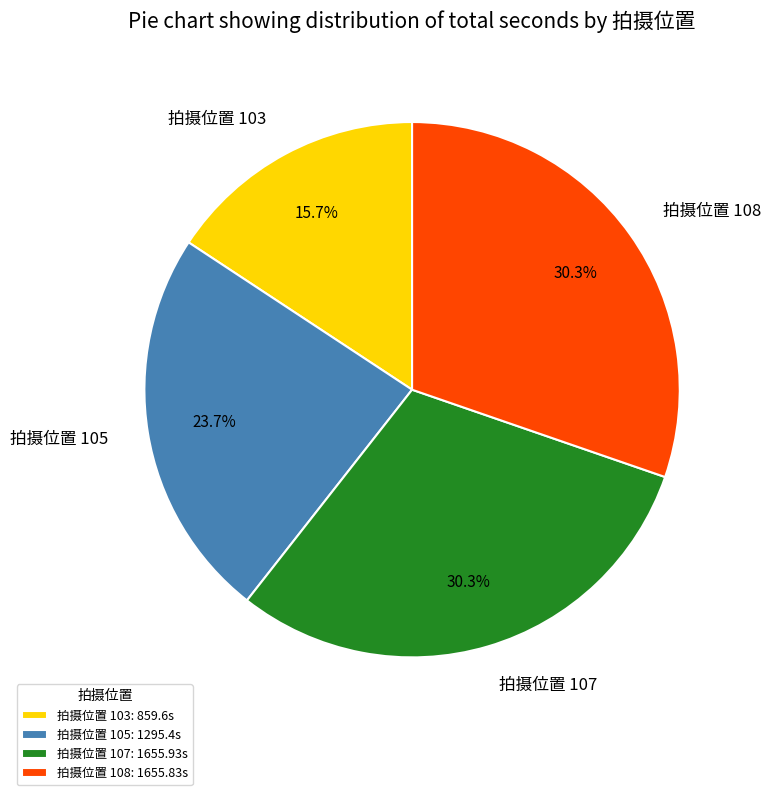

Combined, do 拍摄位置 103 and 拍摄位置 107 account for over 50%?

No